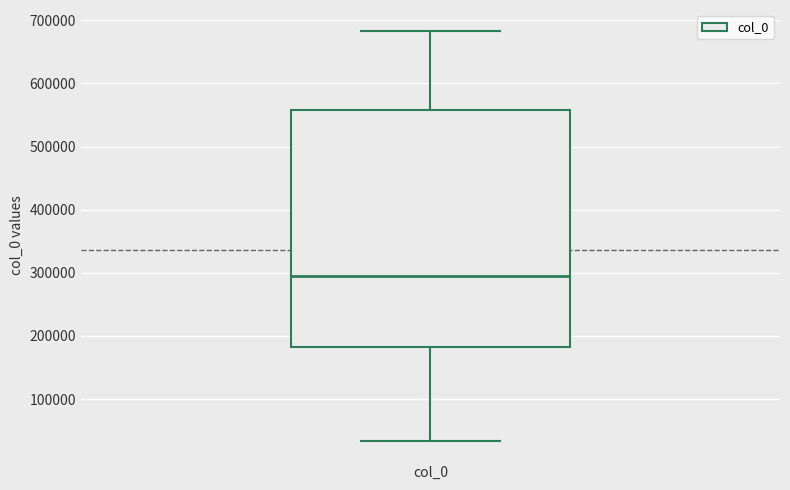

Read this box plot against the y-axis: the position of the median line, the range covered by the box, and the ends of both whiskers. The values are not printed on the chart, so give them approximately, as read against the axis.

median 290000, box 180000 to 560000, whiskers 30000 to 680000